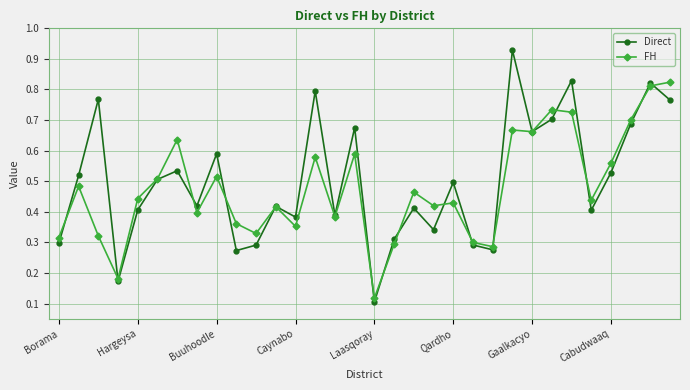

In FH, how many points are lower than both neighbors (excluding endpoints)?

10